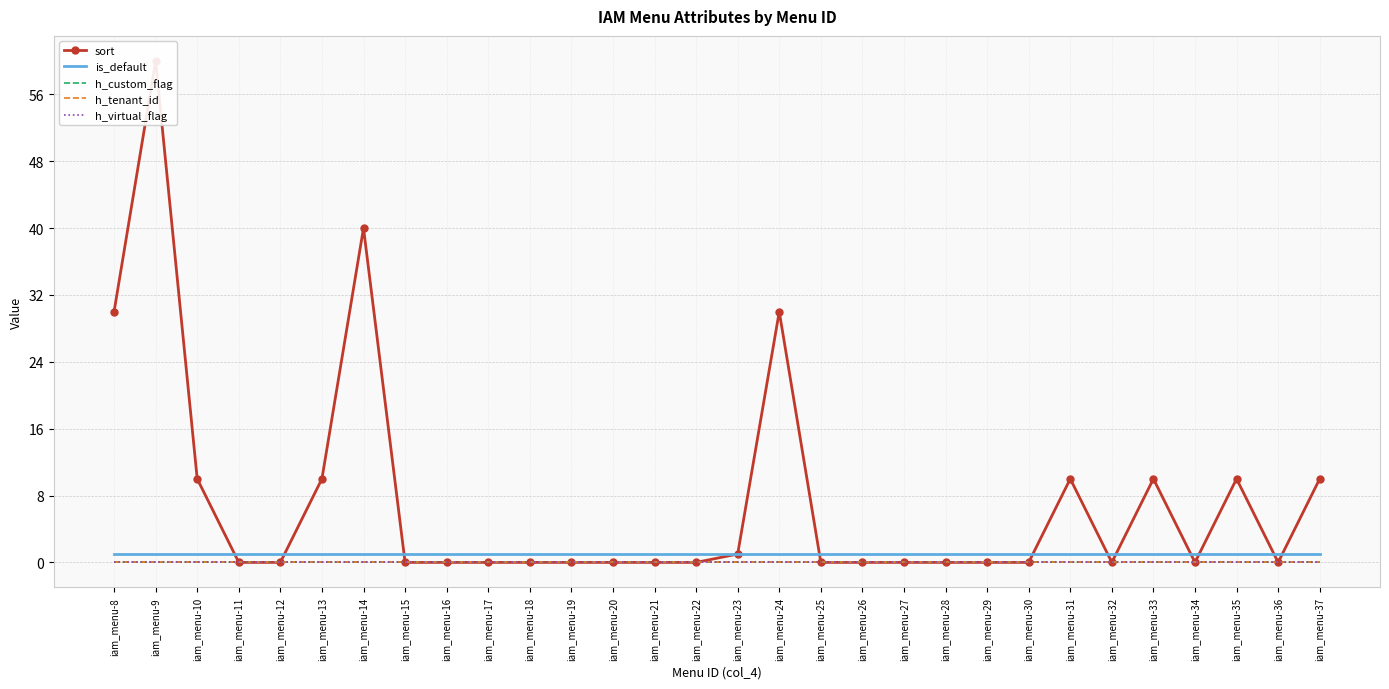

At which label is h_custom_flag closest to 0?

iam_menu-8